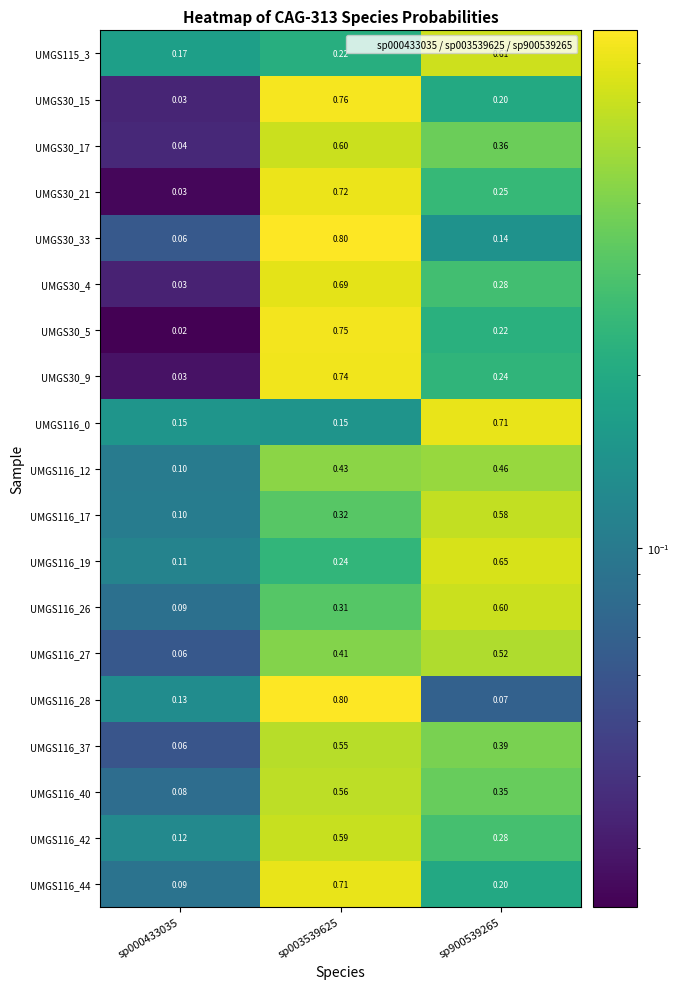

Count the number of data series in this chart.

19